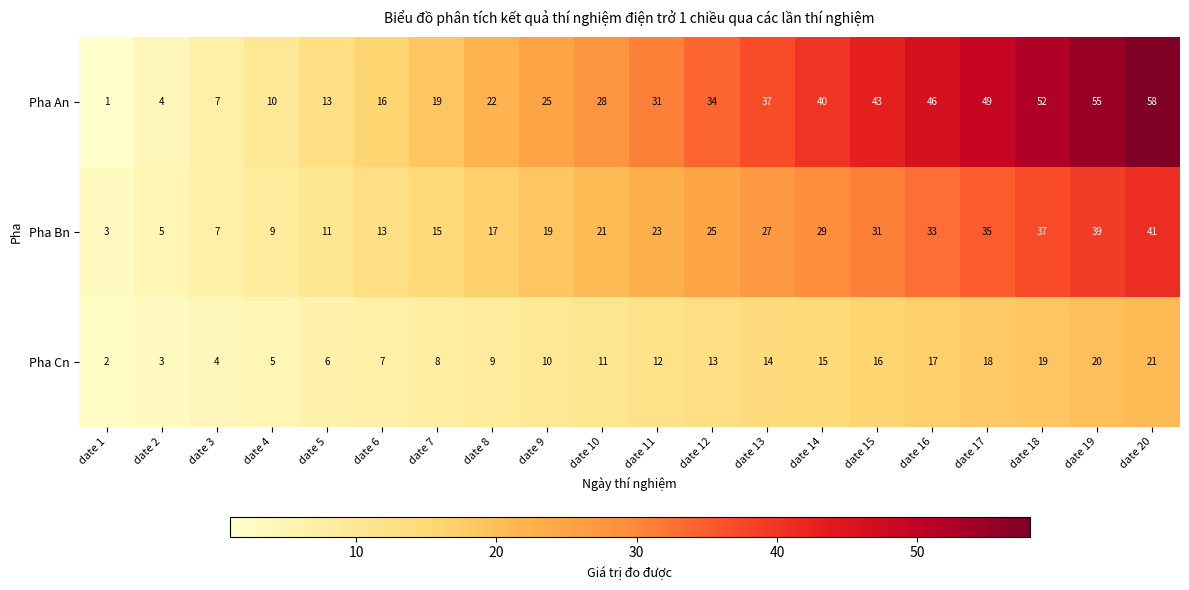

The value of Pha Bn at date 8 is 24. True or false?

False